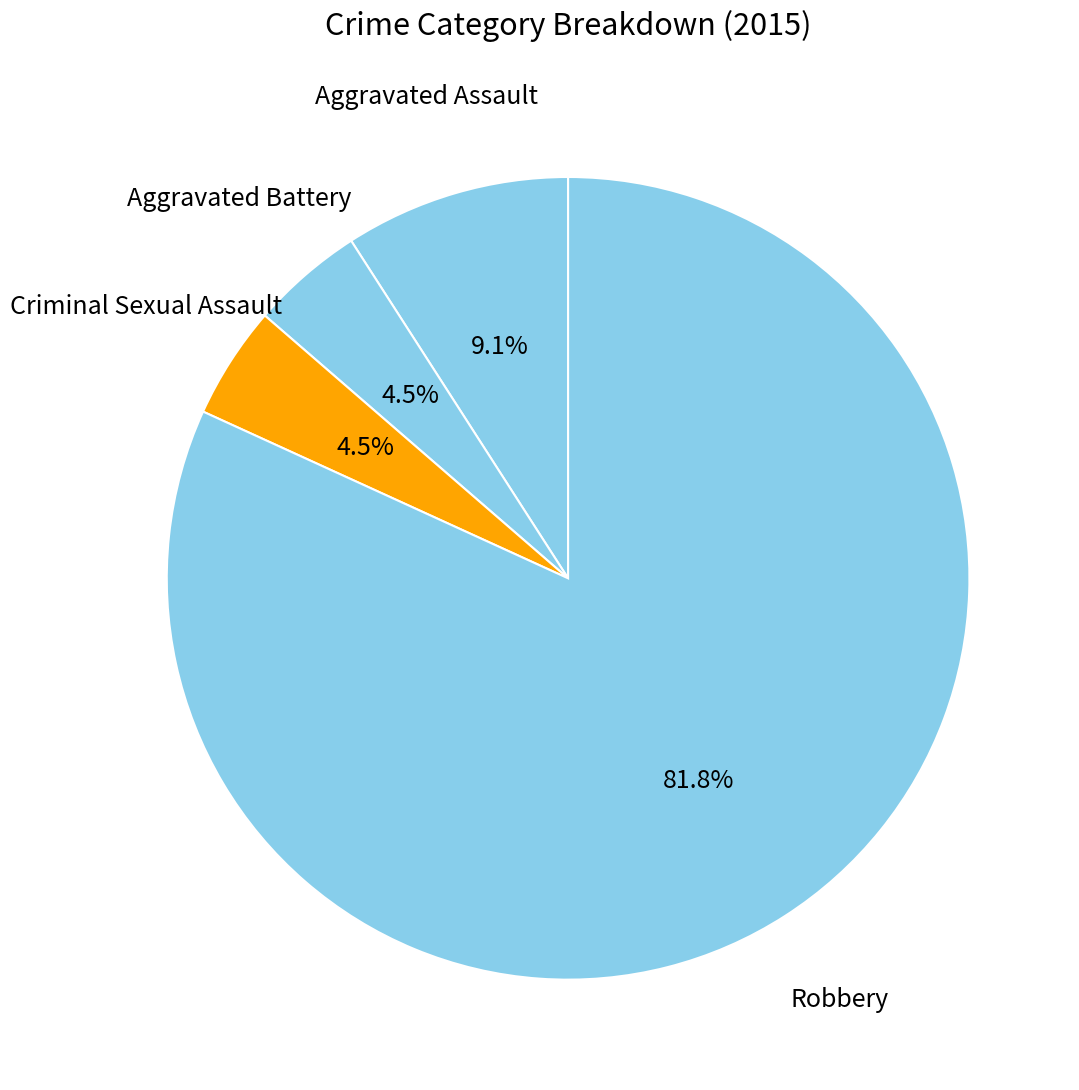

The Aggravated Assault slice represents 4% of the pie. True or false?

False